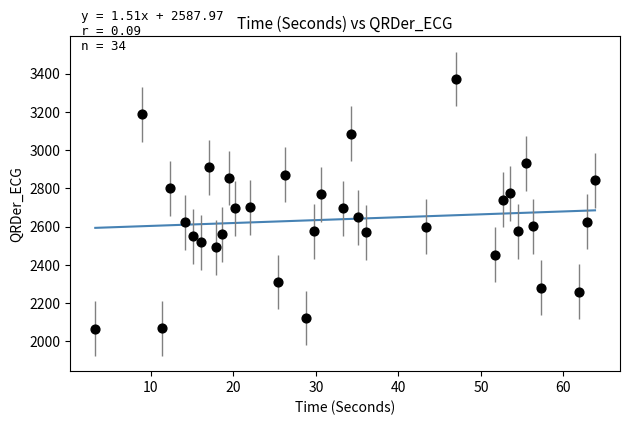

What is the range of Y values (max minus min)?

1304.6